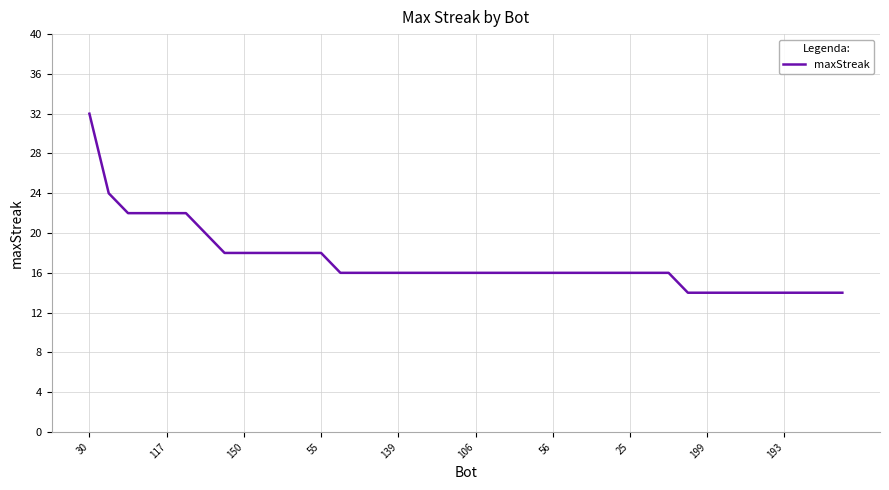

What is the greatest value displayed?

32